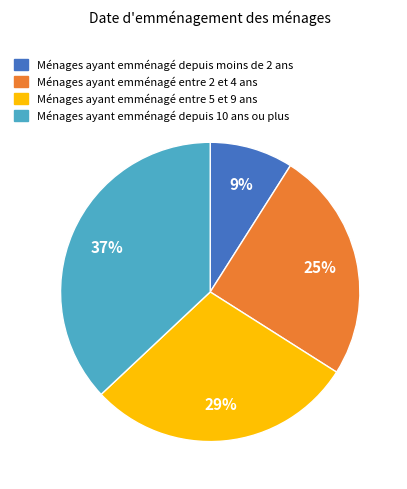

To the nearest percent, what is the difference between the largest and smallest slice percentages?

28%